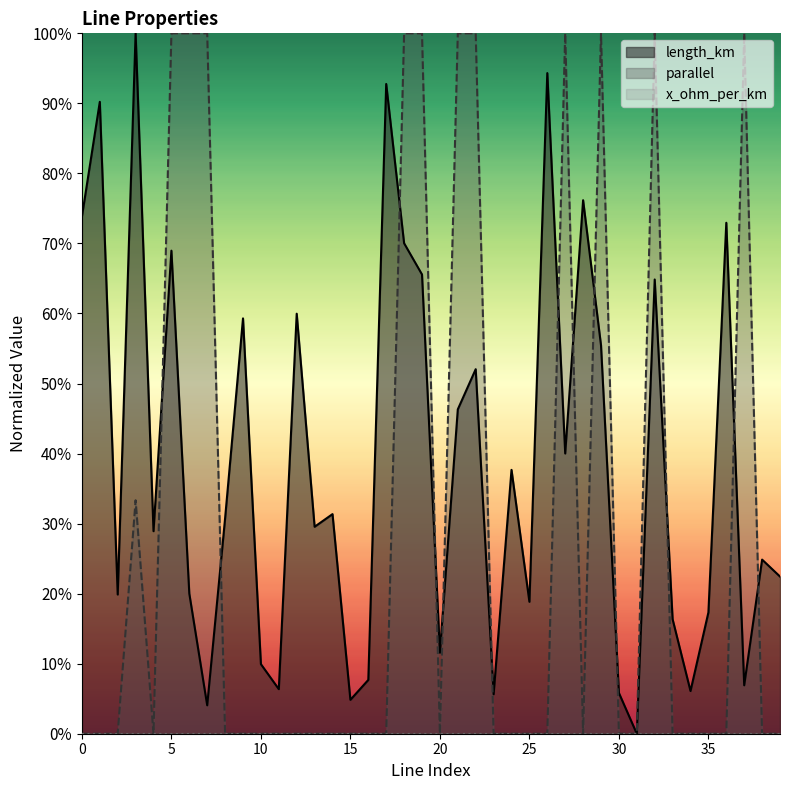

At which category is the sum across all series the highest?

18